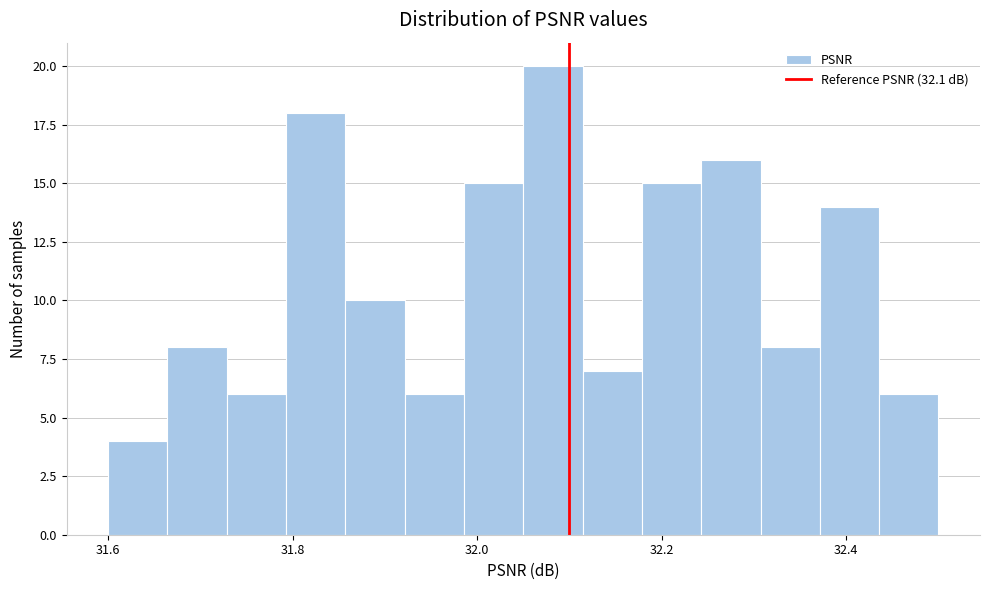

Read against the x-axis, roughly where is the centre of the tallest bar?

32.08